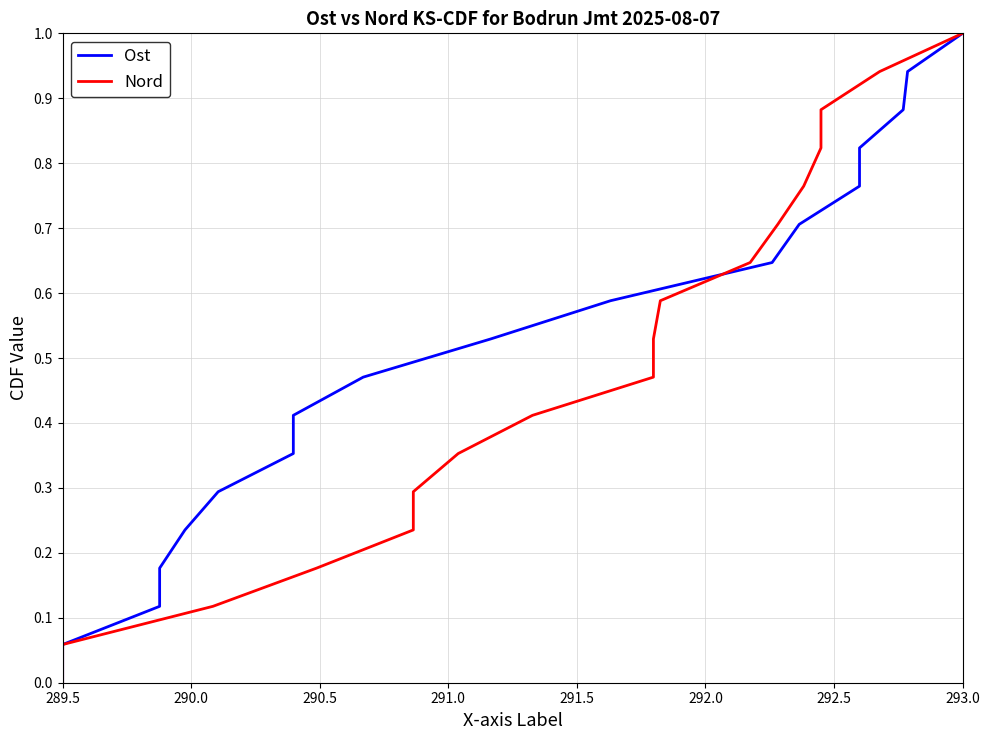

At how many categories does at least one series exceed 0?

17